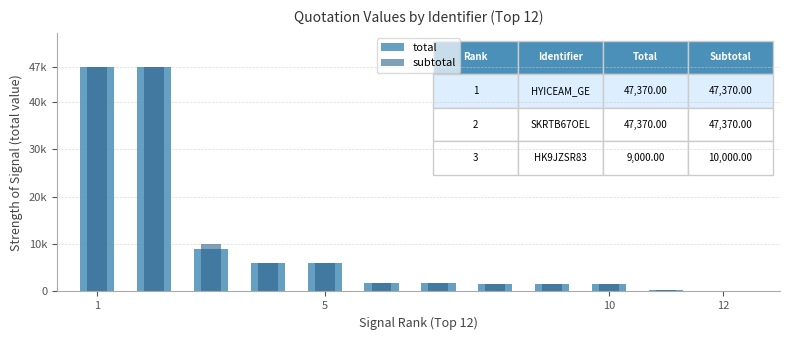

What is the average value of the total series?

10336.5